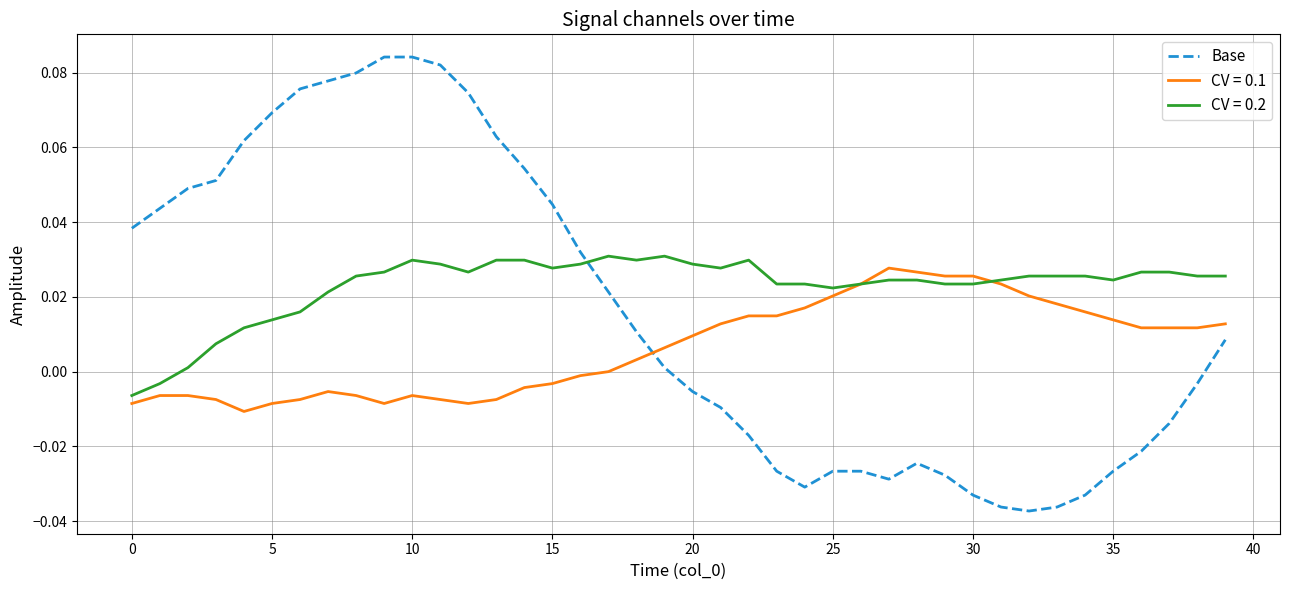

How many intersections are there between Base and CV = 0.2?

1